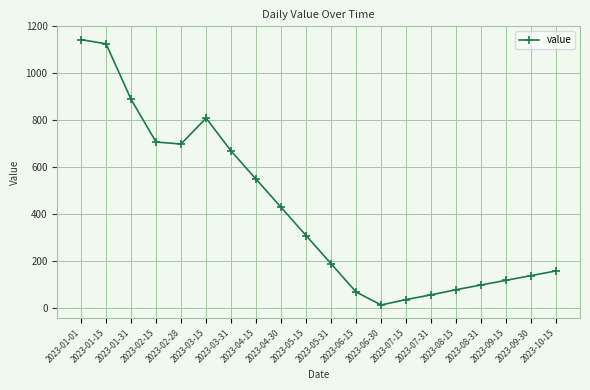

What is the ratio of the value at 2023-07-15 to the value at 2023-09-15?

0.3